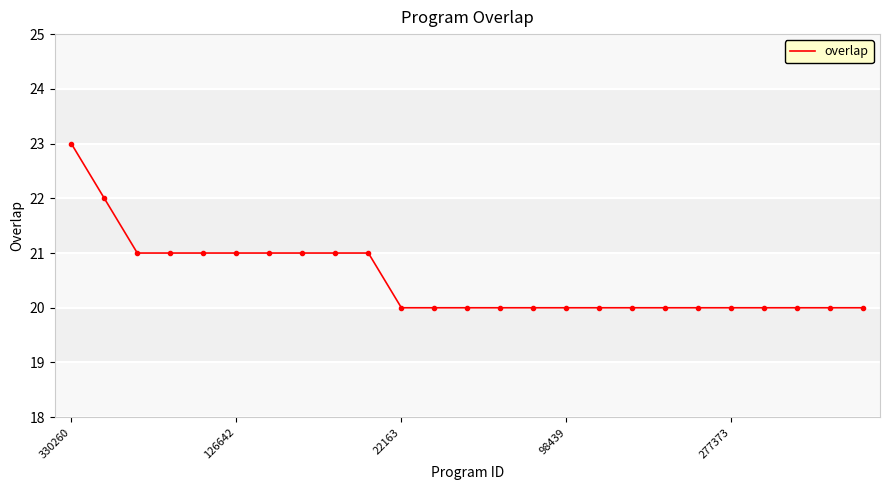

What is the smallest value displayed?

20